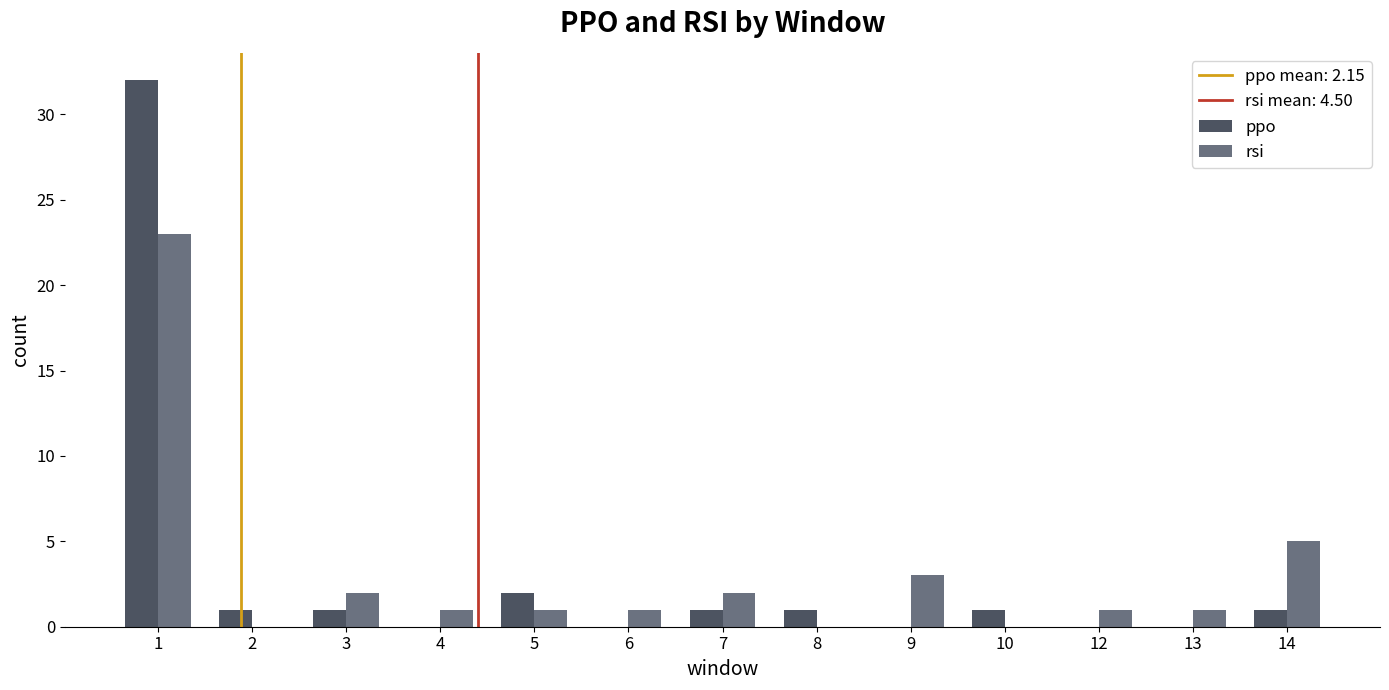

Which series changed the most between 1 and 5?

ppo